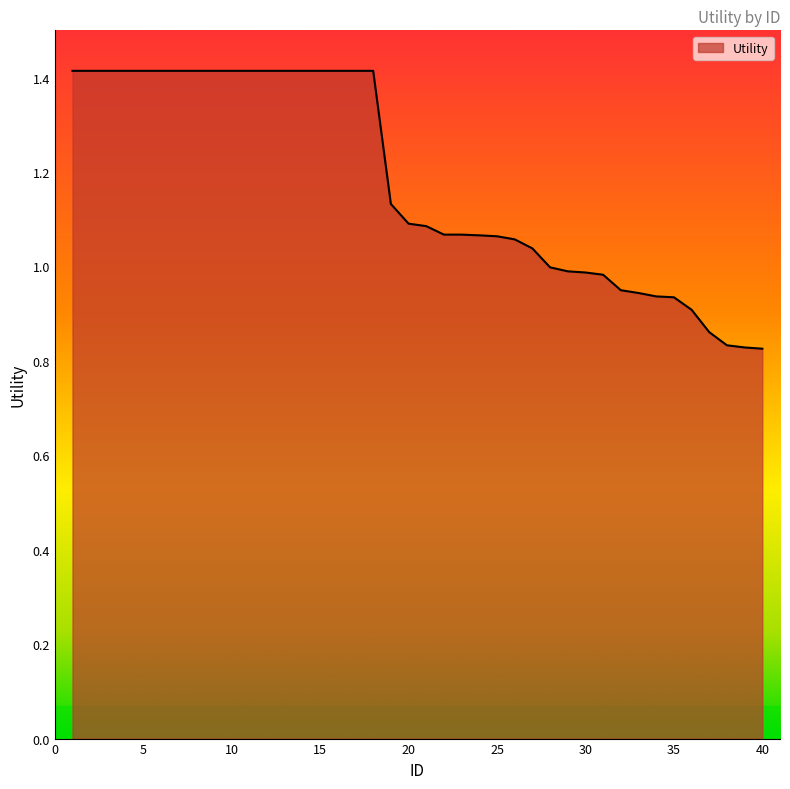

What is the difference between the maximum and minimum values?

0.6